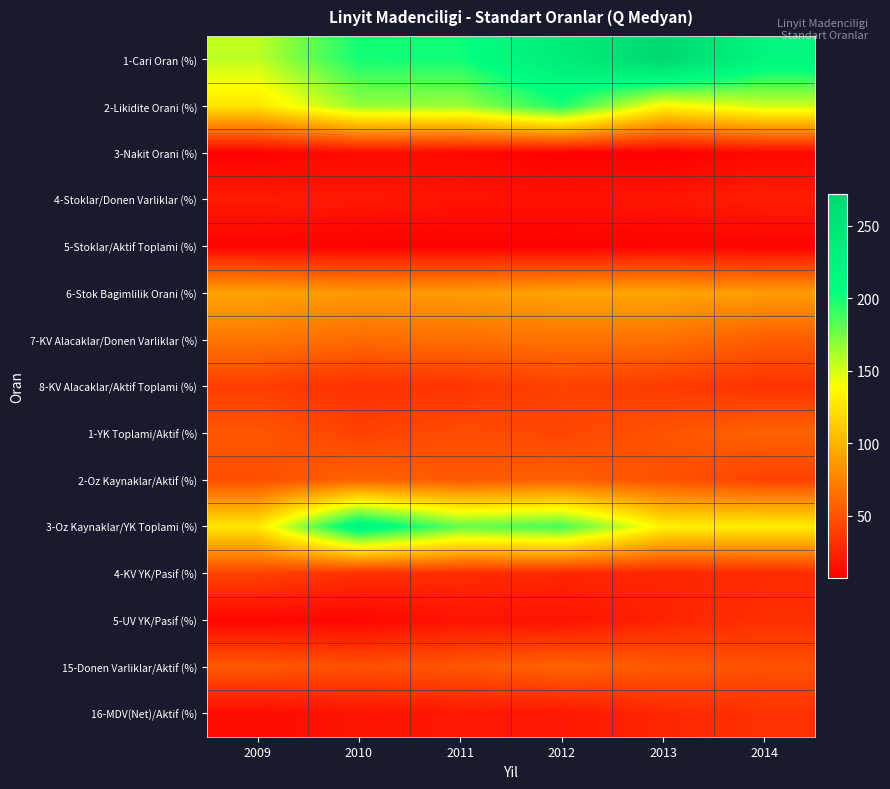

Between 2009 and 2014, which series saw the biggest shift?

1-Cari Oran (%)